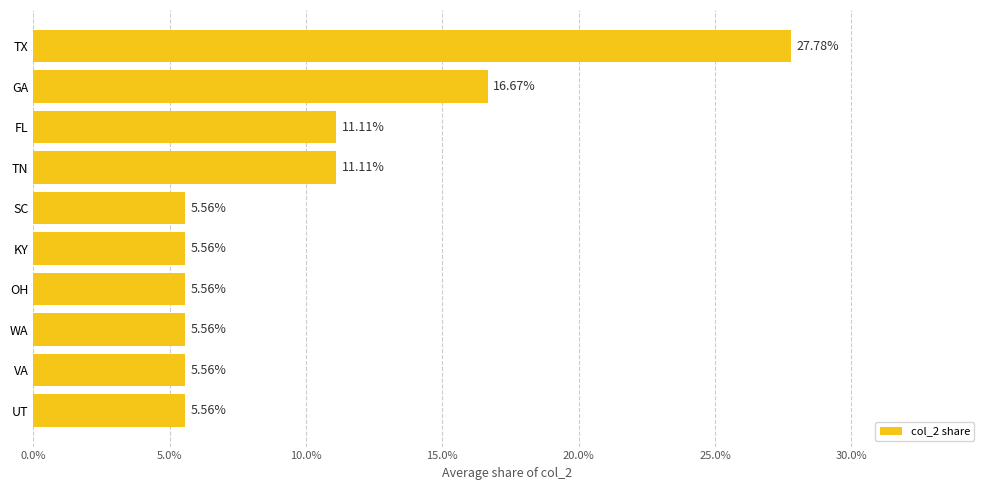

What is the minimum value shown in the chart?

0.1